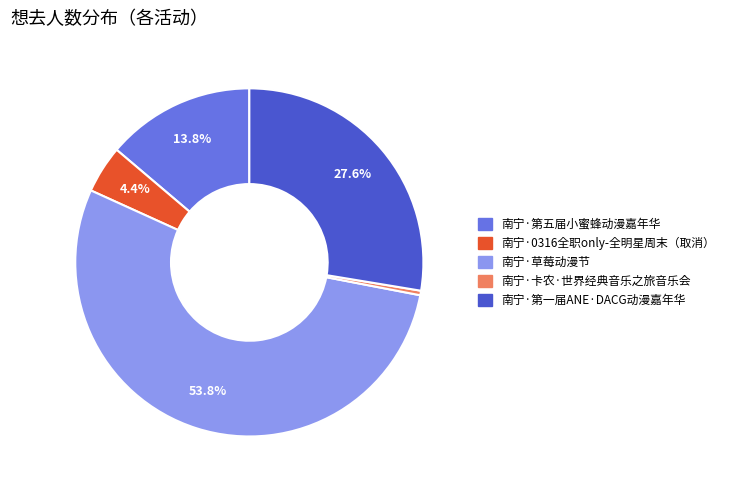

Which category accounts for the majority?

南宁·草莓动漫节